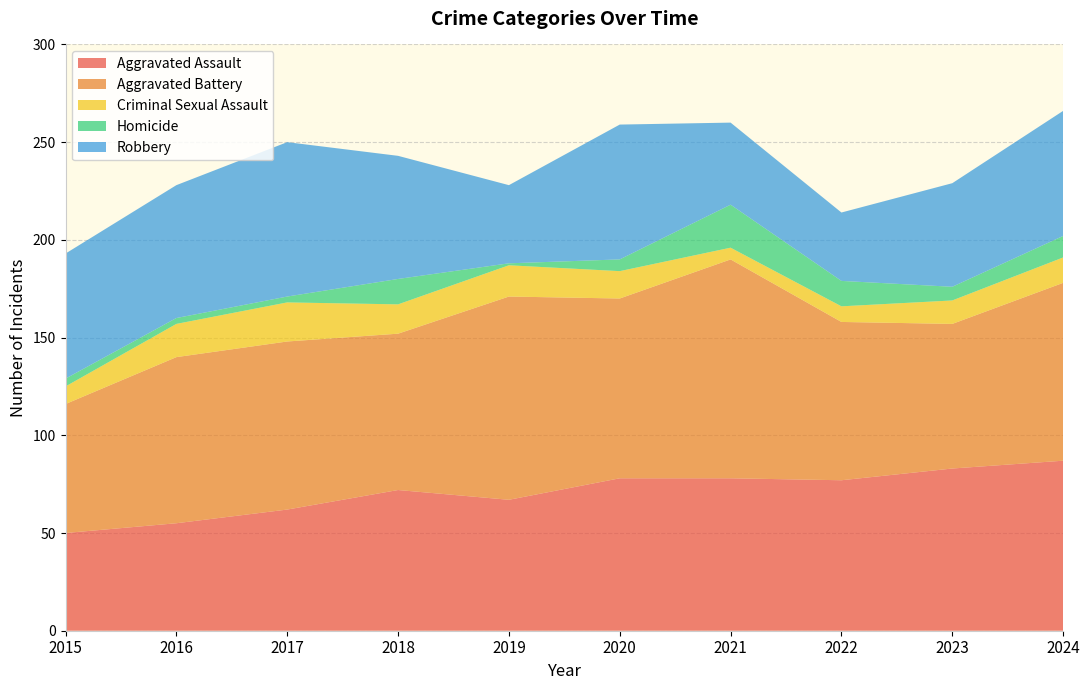

Reading left to right, list all the values displayed in this chart.

Aggravated Assault: 2015=50	2016=55	2017=62	2018=72	2019=67	2020=78	2021=78	2022=77	2023=83	2024=87
Aggravated Battery: 2015=66	2016=85	2017=86	2018=80	2019=104	2020=92	2021=112	2022=81	2023=74	2024=91
Criminal Sexual Assault: 2015=9	2016=17	2017=20	2018=15	2019=16	2020=14	2021=6	2022=8	2023=12	2024=13
Homicide: 2015=4	2016=3	2017=3	2018=13	2019=1	2020=6	2021=22	2022=13	2023=7	2024=11
Robbery: 2015=64	2016=68	2017=79	2018=63	2019=40	2020=69	2021=42	2022=35	2023=53	2024=64